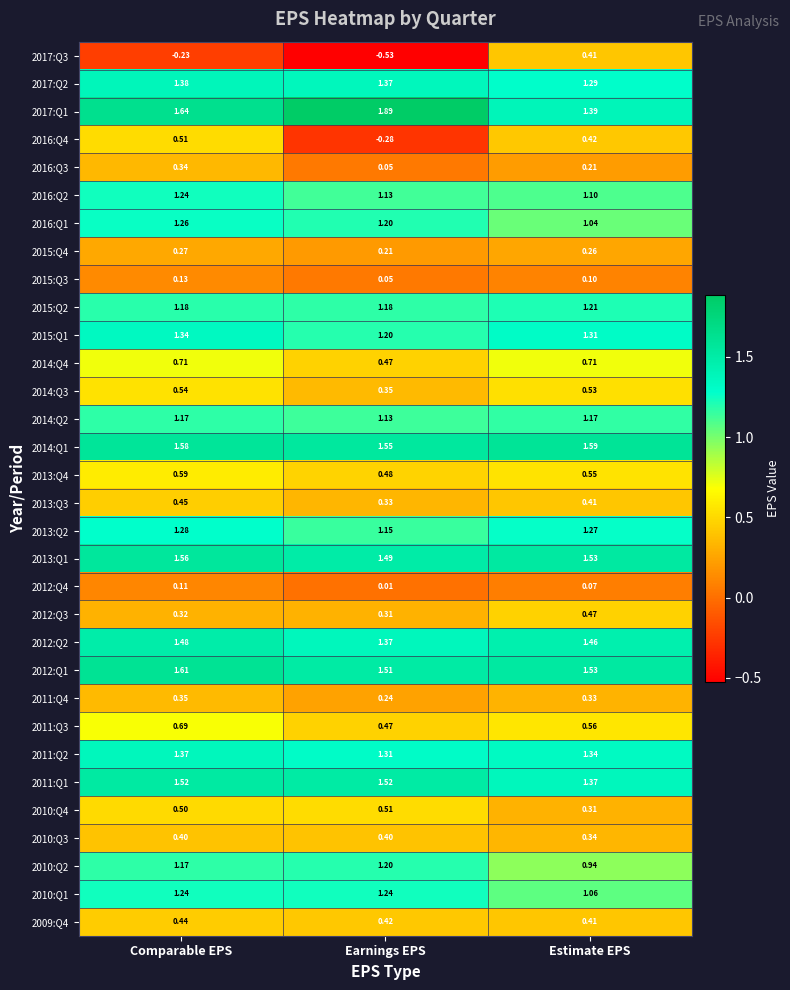

At which label is 2015:Q1 closest to 1?

Earnings EPS